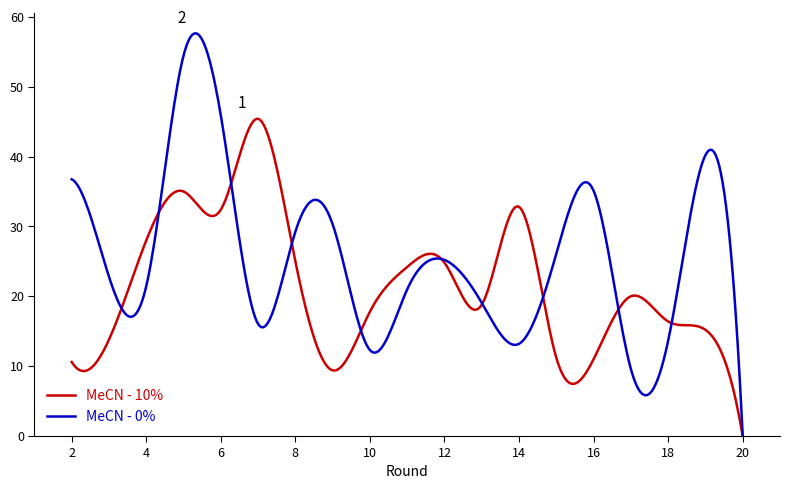

Which series has the largest range (max minus min)?

MeCN - 0%